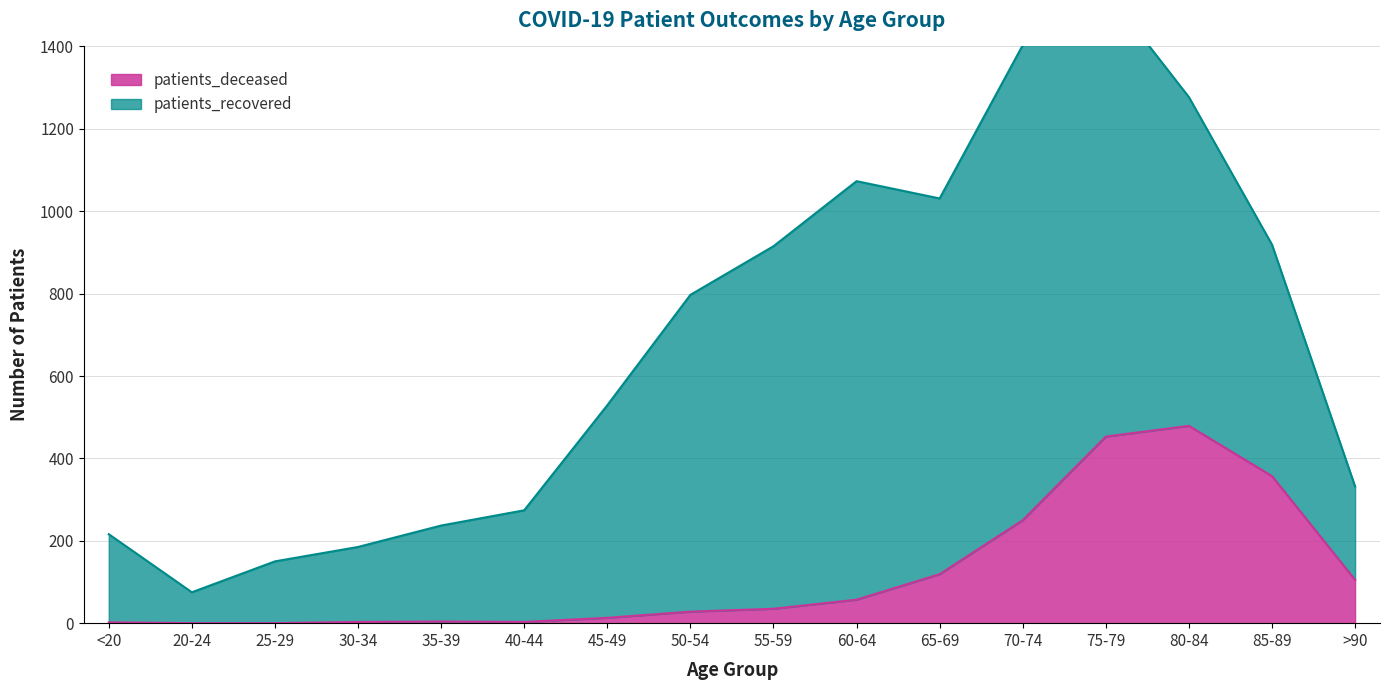

What is the approximate value at 35-39?

4